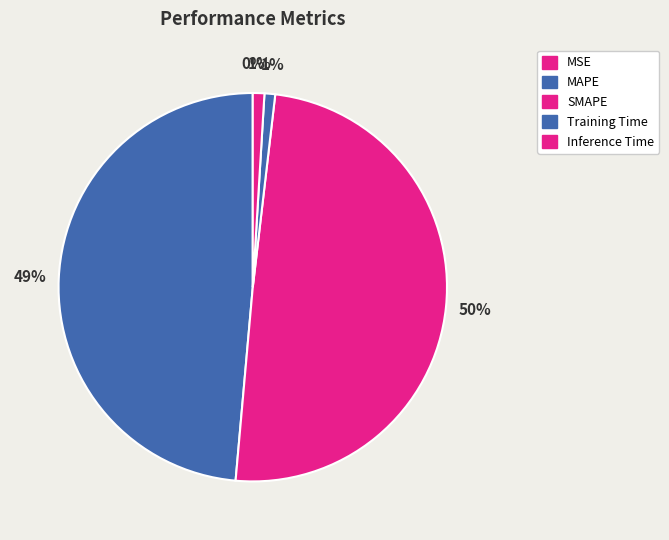

Count the number of slices in the pie.

5